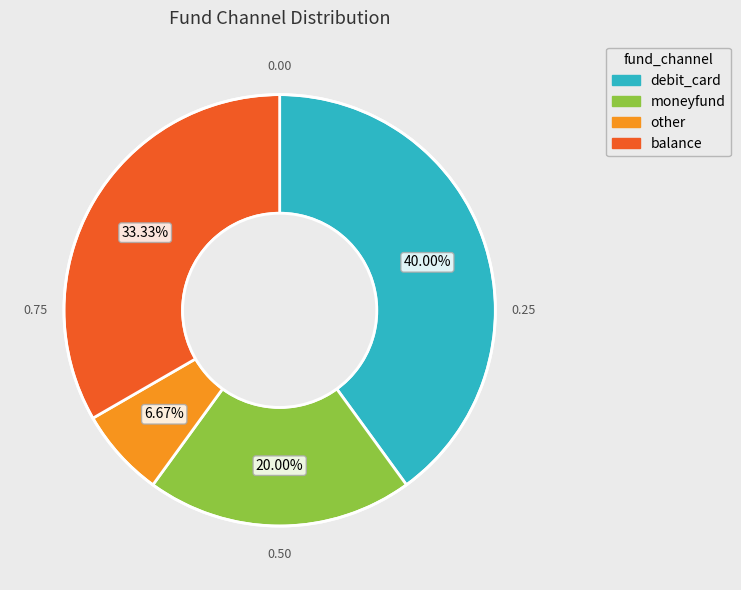

Is debit_card the majority of the pie?

No